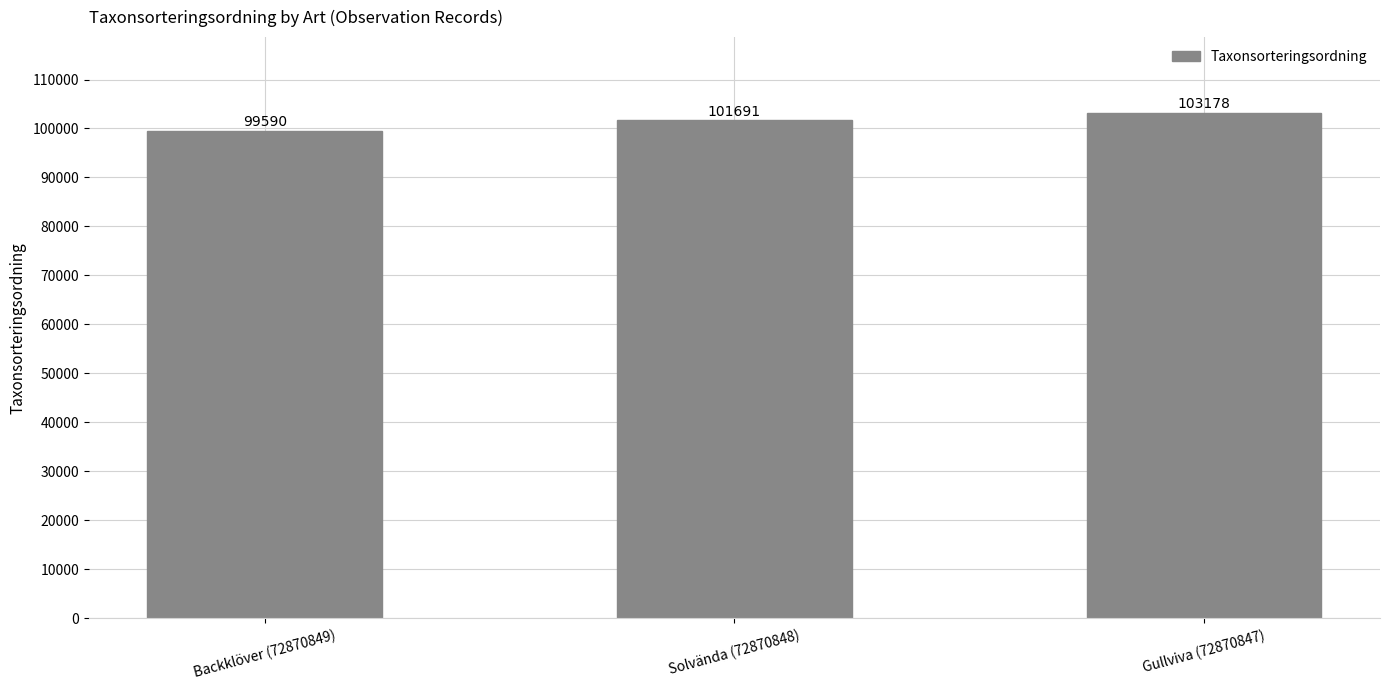

Does the chart contain stacked bars?

No